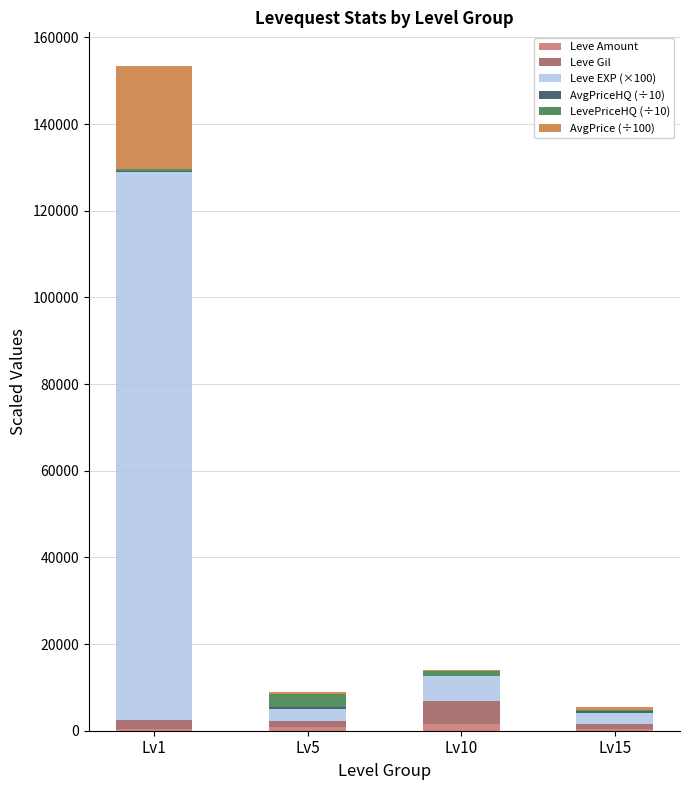

How many categories are shown in the chart?

4